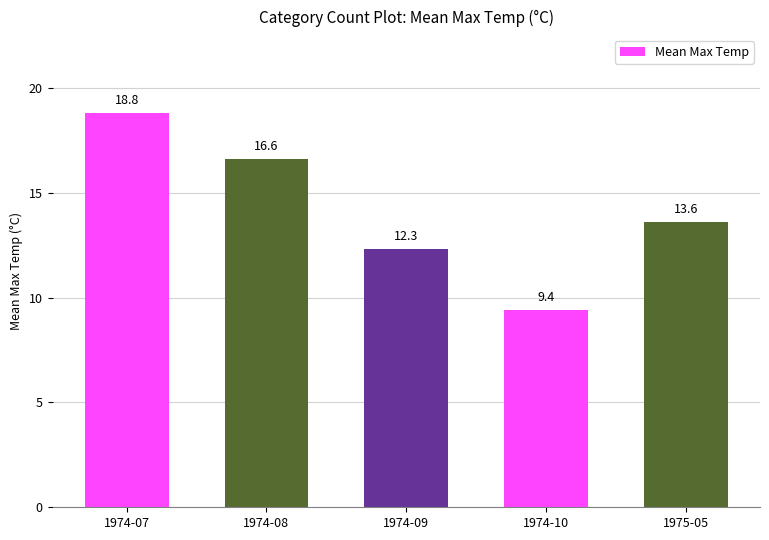

True or false: the data shows 3.5 at 1974-10.

False